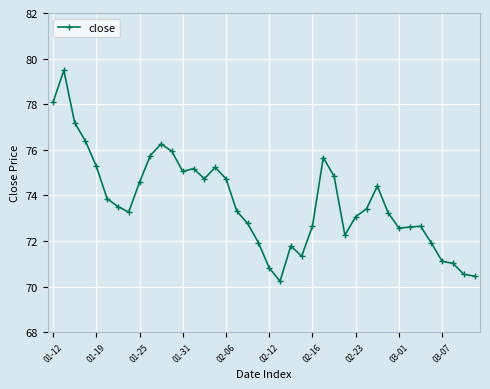

What is the greatest value displayed?

79.5